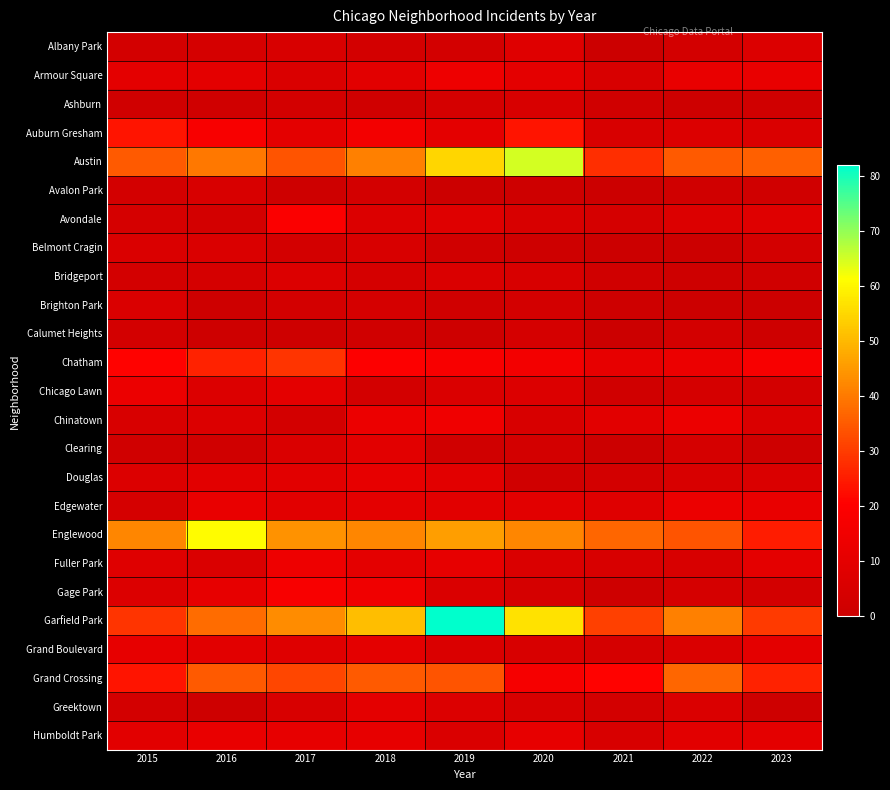

At how many categories does at least one series exceed 74?

1